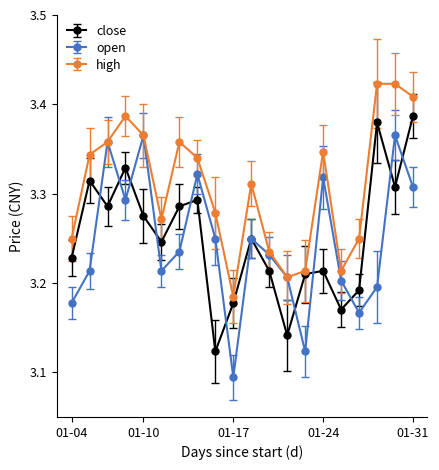

How many categories are shown in the chart?

20